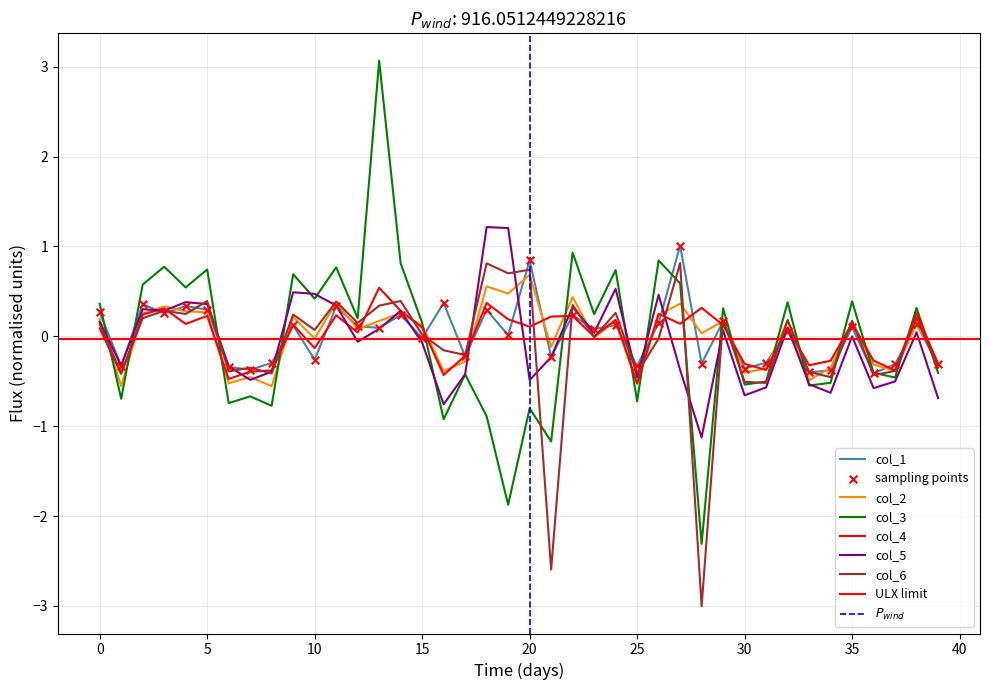

Which series reaches the minimum Y coordinate?

col_6